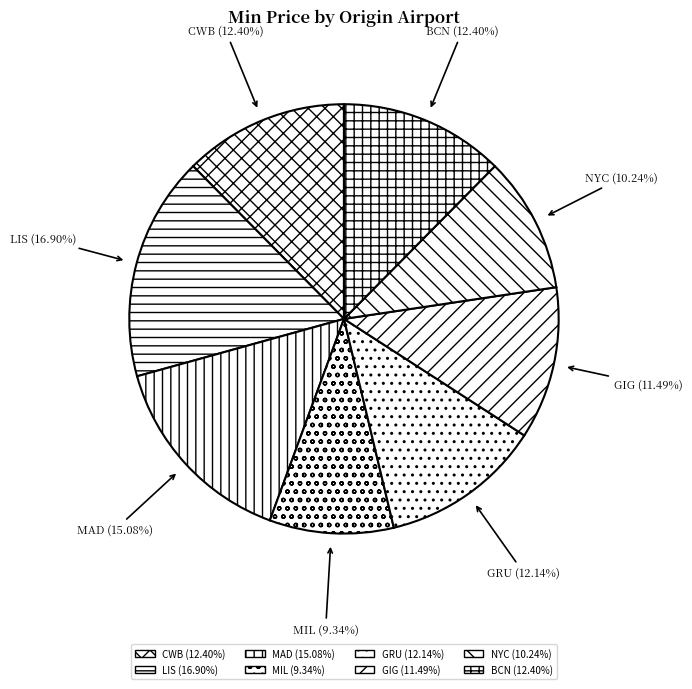

Which has a higher value, GIG (11.49%) or LIS (16.90%)?

LIS (16.90%)